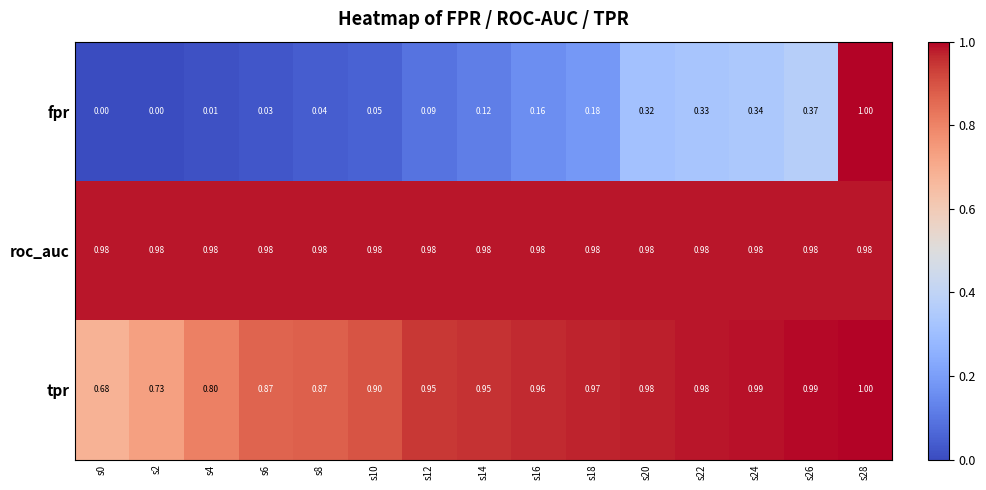

At s18, list the series in order from largest to smallest.

roc_auc, tpr, fpr